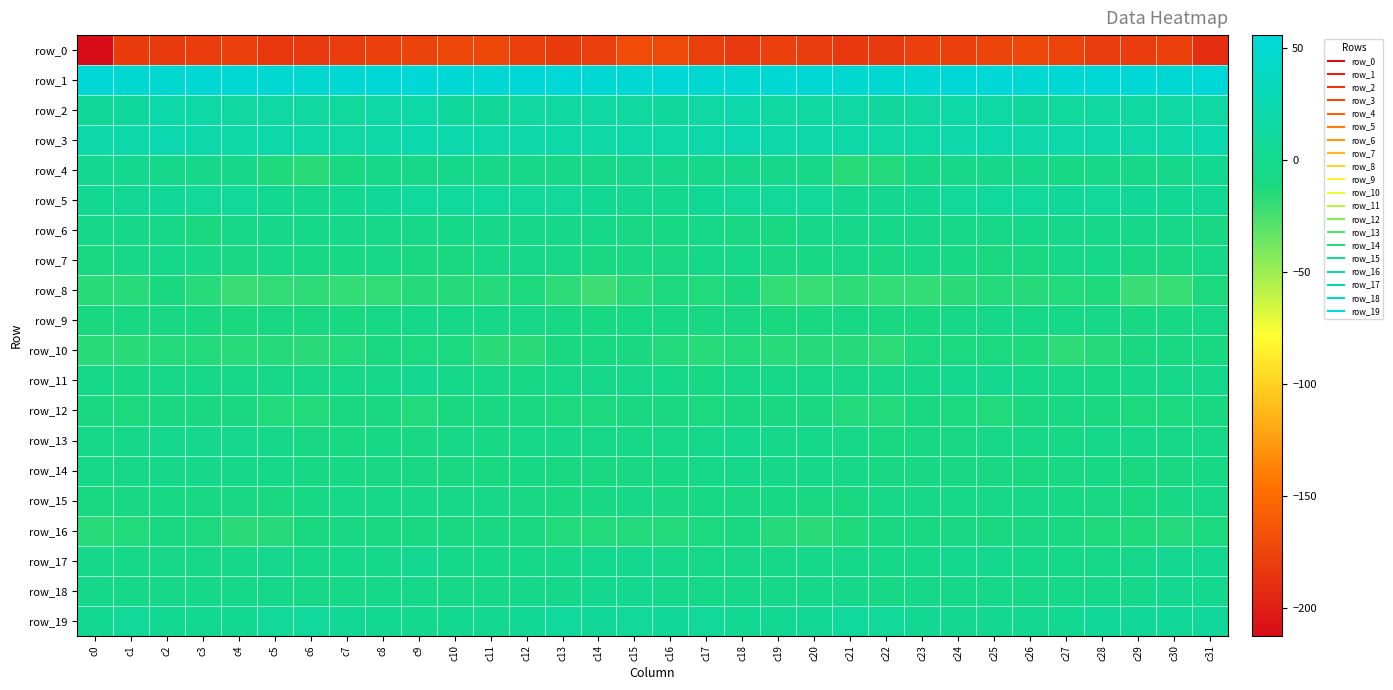

Reading left to right, what are all the values shown in this chart?

row_0: c0=-212.5	c1=-182.0	c2=-182.5	c3=-180.7	c4=-179.2	c5=-183.3	c6=-183.1	c7=-180.6	c8=-178.7	c9=-177.2	c10=-174.0	c11=-173.8	c12=-179.0	c13=-181.4	c14=-179.6	c15=-171.3	c16=-172.5	c17=-179.7	c18=-182.9	c19=-179.2	c20=-180.8	c21=-183.3	c22=-182.7	c23=-179.5	c24=-178.7	c25=-175.7	c26=-173.2	c27=-175.4	c28=-180.9	c29=-180.7	c30=-178.0	c31=-190.4
row_1: c0=53.3	c1=50.3	c2=49.4	c3=52.4	c4=53.3	c5=50.8	c6=50.1	c7=52.2	c8=55.7	c9=55.3	c10=52.8	c11=52.4	c12=54.4	c13=54.7	c14=51.8	c15=52.6	c16=55.0	c17=50.2	c18=50.3	c19=53.2	c20=52.6	c21=50.3	c22=50.2	c23=53.7	c24=55.9	c25=54.3	c26=52.6	c27=52.9	c28=55.1	c29=54.0	c30=51.5	c31=55.6
row_2: c0=8.2	c1=11.1	c2=20.6	c3=17.0	c4=12.3	c5=15.8	c6=11.7	c7=9.6	c8=17.0	c9=19.2	c10=11.2	c11=8.2	c12=12.0	c13=12.5	c14=15.1	c15=11.9	c16=9.0	c17=14.5	c18=21.5	c19=13.4	c20=13.7	c21=15.2	c22=8.8	c23=12.3	c24=19.5	c25=16.5	c26=8.8	c27=9.6	c28=12.4	c29=13.3	c30=15.7	c31=14.8
row_3: c0=20.4	c1=19.8	c2=24.9	c3=22.7	c4=19.2	c5=20.5	c6=16.9	c7=14.8	c8=19.5	c9=23.8	c10=23.5	c11=20.1	c12=20.5	c13=19.5	c14=17.7	c15=19.7	c16=19.1	c17=21.1	c18=25.7	c19=19.8	c20=20.3	c21=19.6	c22=14.6	c23=16.5	c24=22.2	c25=23.7	c26=22.5	c27=19.8	c28=20.5	c29=18.5	c30=18.9	c31=23.2
row_4: c0=2.1	c1=0.4	c2=-0.9	c3=-0.2	c4=-3.1	c5=-13.3	c6=-16.2	c7=-8.7	c8=-4.1	c9=-4.6	c10=-1.0	c11=-5.3	c12=-5.7	c13=-5.9	c14=-4.5	c15=0.0	c16=-0.3	c17=-0.3	c18=-0.8	c19=-1.0	c20=-6.1	c21=-15.7	c22=-14.3	c23=-5.6	c24=-4.8	c25=-3.2	c26=-1.6	c27=-6.5	c28=-5.6	c29=-5.7	c30=-2.2	c31=3.3
row_5: c0=4.3	c1=5.5	c2=6.4	c3=8.2	c4=8.2	c5=3.1	c6=1.1	c7=3.3	c8=6.5	c9=9.3	c10=9.4	c11=9.8	c12=7.7	c13=8.0	c14=4.3	c15=2.3	c16=1.8	c17=5.6	c18=7.2	c19=7.9	c20=7.2	c21=1.5	c22=2.0	c23=4.0	c24=7.8	c25=9.4	c26=10.0	c27=8.7	c28=7.9	c29=6.5	c30=4.4	c31=5.0
row_6: c0=-2.5	c1=-3.2	c2=-5.5	c3=-10.4	c4=-5.2	c5=-0.9	c6=-3.4	c7=-2.5	c8=-4.3	c9=-6.2	c10=-3.5	c11=-0.5	c12=-2.9	c13=-2.6	c14=-3.8	c15=-8.0	c16=-7.1	c17=-3.9	c18=-7.6	c19=-10.0	c20=-2.3	c21=-1.7	c22=-3.7	c23=-2.5	c24=-5.5	c25=-5.3	c26=-2.3	c27=-1.0	c28=-3.2	c29=-2.7	c30=-4.9	c31=-7.7
row_7: c0=-9.5	c1=-4.5	c2=-1.7	c3=-6.3	c4=-7.9	c5=-5.0	c6=-6.7	c7=-6.8	c8=-6.1	c9=-10.0	c10=-10.9	c11=-5.1	c12=-1.2	c13=-5.0	c14=-9.4	c15=-8.4	c16=-7.7	c17=-2.7	c18=-2.9	c19=-7.7	c20=-6.9	c21=-4.6	c22=-8.4	c23=-5.6	c24=-7.3	c25=-10.9	c26=-9.6	c27=-3.1	c28=-1.3	c29=-7.7	c30=-8.8	c31=-6.4
row_8: c0=-16.0	c1=-15.5	c2=-10.6	c3=-15.7	c4=-20.4	c5=-18.5	c6=-17.5	c7=-19.0	c8=-18.4	c9=-14.6	c10=-14.5	c11=-14.4	c12=-12.7	c13=-17.5	c14=-21.8	c15=-15.4	c16=-12.4	c17=-13.7	c18=-11.0	c19=-18.8	c20=-19.9	c21=-17.5	c22=-18.6	c23=-19.0	c24=-16.9	c25=-14.1	c26=-14.9	c27=-13.7	c28=-13.2	c29=-20.2	c30=-19.9	c31=-12.7
row_9: c0=-10.2	c1=-9.8	c2=-7.6	c3=-10.0	c4=-10.8	c5=-8.3	c6=-8.7	c7=-9.4	c8=-7.2	c9=-3.2	c10=-4.0	c11=-4.6	c12=-5.8	c13=-7.5	c14=-9.2	c15=-6.6	c16=-7.1	c17=-8.3	c18=-8.5	c19=-10.7	c20=-10.0	c21=-7.4	c22=-10.2	c23=-8.7	c24=-5.5	c25=-3.1	c26=-4.2	c27=-5.3	c28=-5.9	c29=-8.6	c30=-8.6	c31=-4.9
row_10: c0=-16.3	c1=-16.1	c2=-14.3	c3=-14.3	c4=-15.8	c5=-14.5	c6=-17.0	c7=-14.1	c8=-11.4	c9=-12.2	c10=-12.2	c11=-16.0	c12=-16.6	c13=-11.4	c14=-10.1	c15=-10.9	c16=-14.0	c17=-15.4	c18=-13.7	c19=-15.6	c20=-15.0	c21=-15.1	c22=-17.3	c23=-12.2	c24=-11.8	c25=-12.2	c26=-13.0	c27=-17.2	c28=-14.6	c29=-10.8	c30=-10.0	c31=-9.6
row_11: c0=-3.4	c1=-6.5	c2=-5.9	c3=-3.4	c4=-4.6	c5=-4.9	c6=-4.5	c7=-3.7	c8=-1.4	c9=2.2	c10=-2.0	c11=-5.4	c12=-7.2	c13=-3.4	c14=-0.6	c15=-1.5	c16=-3.6	c17=-6.7	c18=-4.7	c19=-3.9	c20=-4.7	c21=-4.9	c22=-4.9	c23=-3.1	c24=0.7	c25=0.8	c26=-3.4	c27=-6.2	c28=-6.6	c29=-1.8	c30=-0.7	c31=-0.4
row_12: c0=-11.6	c1=-12.8	c2=-10.8	c3=-11.1	c4=-10.8	c5=-13.6	c6=-13.7	c7=-11.6	c8=-11.4	c9=-13.5	c10=-11.4	c11=-9.0	c12=-9.6	c13=-12.3	c14=-12.4	c15=-10.6	c16=-10.8	c17=-12.1	c18=-10.4	c19=-11.4	c20=-11.3	c21=-14.3	c22=-13.5	c23=-11.1	c24=-11.9	c25=-13.3	c26=-10.5	c27=-8.3	c28=-11.4	c29=-12.5	c30=-11.8	c31=-9.6
row_13: c0=-4.4	c1=-2.5	c2=0.1	c3=0.3	c4=0.0	c5=-2.8	c6=-8.2	c7=-8.7	c8=-7.3	c9=-7.8	c10=-5.1	c11=-6.7	c12=-3.9	c13=-1.4	c14=-5.7	c15=-6.4	c16=-4.9	c17=-1.6	c18=0.8	c19=-0.3	c20=-0.5	c21=-4.5	c22=-9.8	c23=-7.8	c24=-7.9	c25=-6.3	c26=-5.7	c27=-6.6	c28=-2.1	c29=-3.0	c30=-6.0	c31=-5.1
row_14: c0=-5.7	c1=-4.8	c2=-1.6	c3=-1.7	c4=-2.8	c5=-3.8	c6=-7.0	c7=-7.2	c8=-7.7	c9=-8.0	c10=-9.7	c11=-9.4	c12=-7.4	c13=-8.6	c14=-9.5	c15=-8.3	c16=-7.5	c17=-4.1	c18=-1.0	c19=-2.5	c20=-3.2	c21=-4.6	c22=-7.7	c23=-7.7	c24=-8.0	c25=-8.2	c26=-10.3	c27=-8.4	c28=-7.5	c29=-9.2	c30=-8.6	c31=-7.5
row_15: c0=-8.6	c1=-7.9	c2=-7.4	c3=-7.8	c4=-7.8	c5=-10.3	c6=-7.0	c7=-5.0	c8=-5.5	c9=-5.4	c10=-4.4	c11=-6.4	c12=-7.7	c13=-8.7	c14=-8.2	c15=-6.1	c16=-8.2	c17=-7.3	c18=-8.3	c19=-7.4	c20=-8.8	c21=-9.4	c22=-6.5	c23=-5.4	c24=-5.4	c25=-5.0	c26=-4.6	c27=-7.3	c28=-7.7	c29=-9.3	c30=-6.5	c31=-5.3
row_16: c0=-15.7	c1=-13.6	c2=-9.7	c3=-12.3	c4=-16.7	c5=-14.9	c6=-10.6	c7=-8.4	c8=-8.8	c9=-9.3	c10=-9.1	c11=-7.9	c12=-11.6	c13=-13.6	c14=-13.7	c15=-14.0	c16=-14.0	c17=-11.8	c18=-9.9	c19=-14.7	c20=-16.5	c21=-13.1	c22=-9.9	c23=-8.8	c24=-8.4	c25=-9.6	c26=-8.3	c27=-8.7	c28=-13.1	c29=-13.3	c30=-13.9	c31=-12.0
row_17: c0=-2.6	c1=-4.3	c2=-4.5	c3=-4.4	c4=-2.2	c5=0.1	c6=-3.6	c7=-2.8	c8=-1.6	c9=2.6	c10=-1.8	c11=-3.6	c12=-4.3	c13=-2.8	c14=1.6	c15=1.0	c16=-0.8	c17=-4.4	c18=-4.5	c19=-4.0	c20=-0.9	c21=-0.9	c22=-4.0	c23=-2.8	c24=0.8	c25=1.1	c26=-2.8	c27=-3.5	c28=-4.7	c29=-1.0	c30=2.0	c31=2.2
row_18: c0=-3.0	c1=-4.0	c2=-4.5	c3=-4.0	c4=-4.3	c5=-0.5	c6=-6.3	c7=-5.4	c8=-3.8	c9=-3.1	c10=-5.0	c11=-5.2	c12=-2.4	c13=-3.2	c14=1.0	c15=1.6	c16=-0.9	c17=-4.1	c18=-4.0	c19=-4.5	c20=-2.7	c21=-1.9	c22=-7.1	c23=-4.6	c24=-3.3	c25=-3.8	c26=-5.2	c27=-4.3	c28=-2.3	c29=-2.9	c30=2.8	c31=1.6
row_19: c0=3.5	c1=7.6	c2=4.5	c3=4.9	c4=4.3	c5=7.8	c6=9.6	c7=5.5	c8=3.5	c9=1.6	c10=3.0	c11=2.5	c12=6.0	c13=9.7	c14=6.7	c15=7.8	c16=8.4	c17=7.7	c18=3.9	c19=4.6	c20=5.0	c21=9.8	c22=7.9	c23=4.3	c24=2.7	c25=2.2	c26=2.9	c27=3.0	c28=8.3	c29=8.5	c30=6.7	c31=9.1